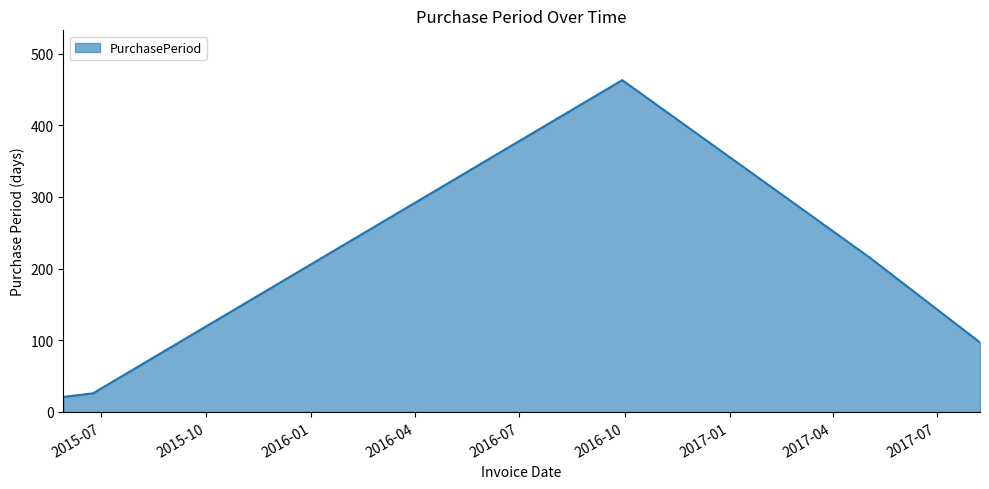

What is the smallest value displayed?

21